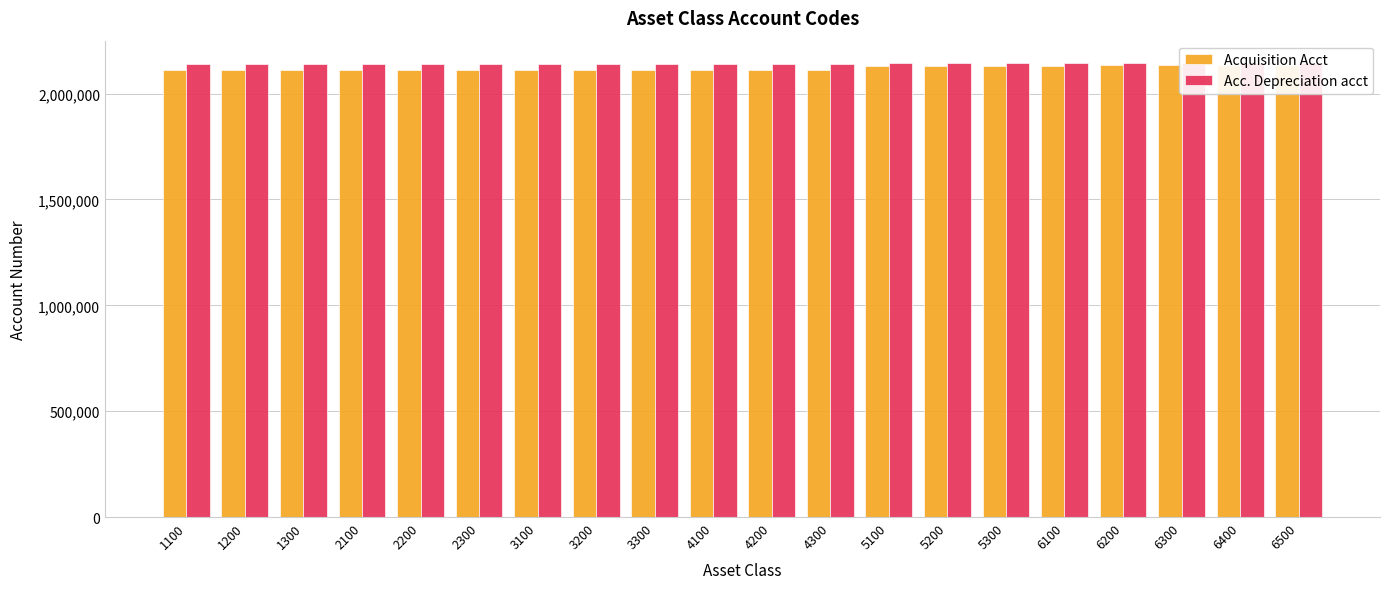

Which series has the widest spread of values?

Acquisition Acct